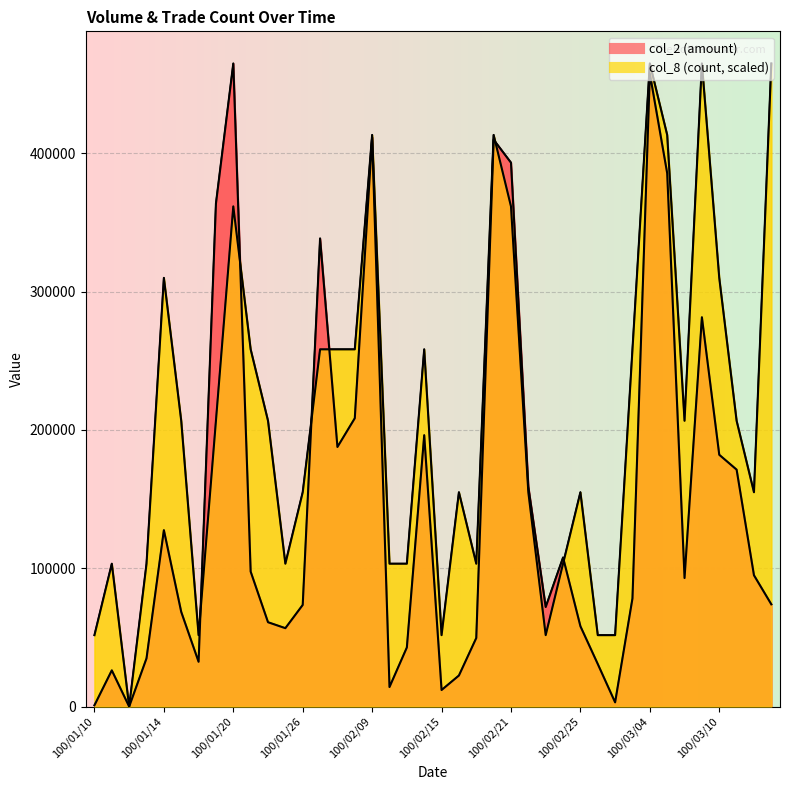

How many intersections are there between col_2 and col_8?

6